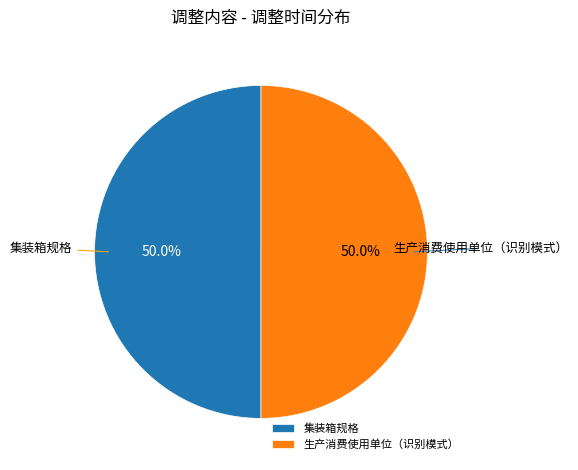

What is the ratio of the value at 集装箱规格 to the value at 生产消费使用单位（识别模式）?

1.0